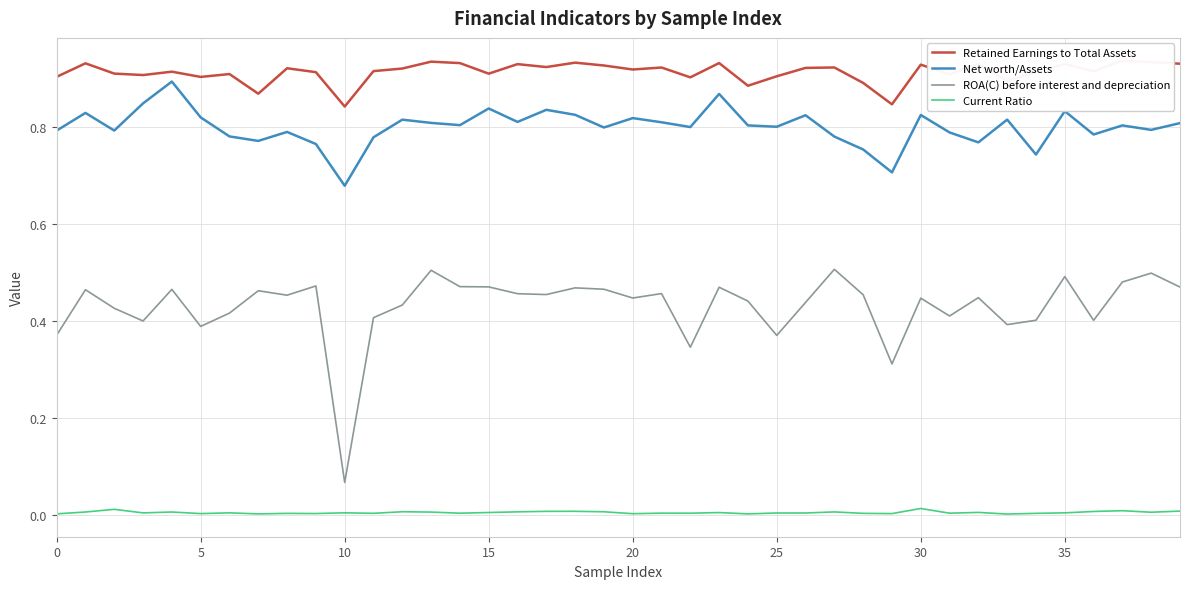

Which series has the widest spread of values?

ROA(C) before interest and depreciation